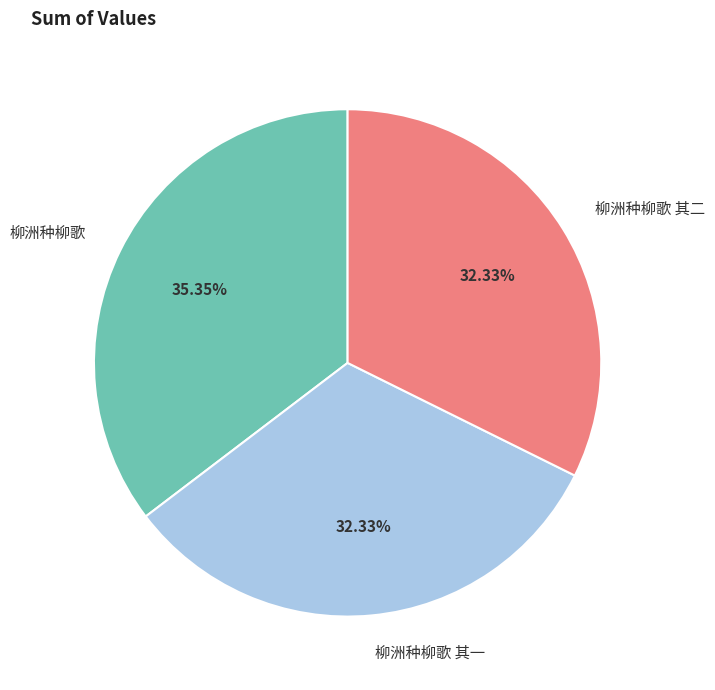

What is the total percentage of 柳洲种柳歌 and 柳洲种柳歌 其一?

67.7%